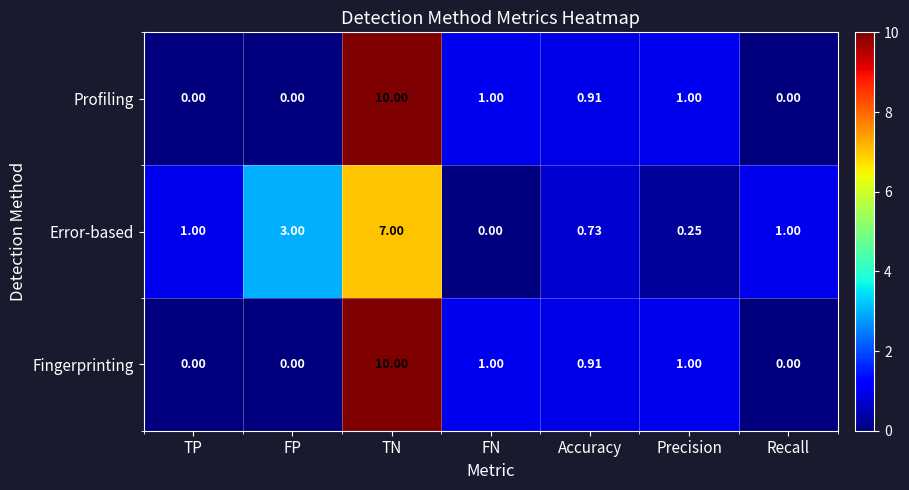

Which label corresponds to the largest value in the chart?

TN